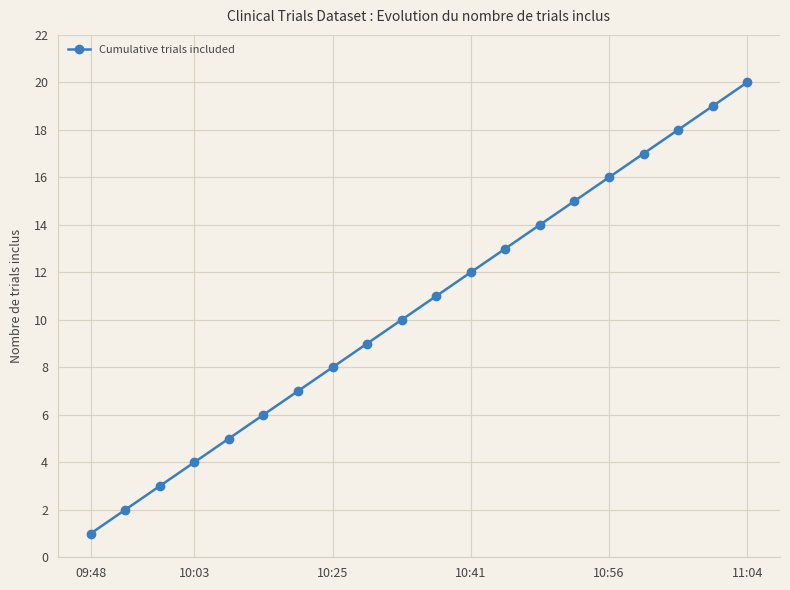

What is the maximum value shown in the chart?

20